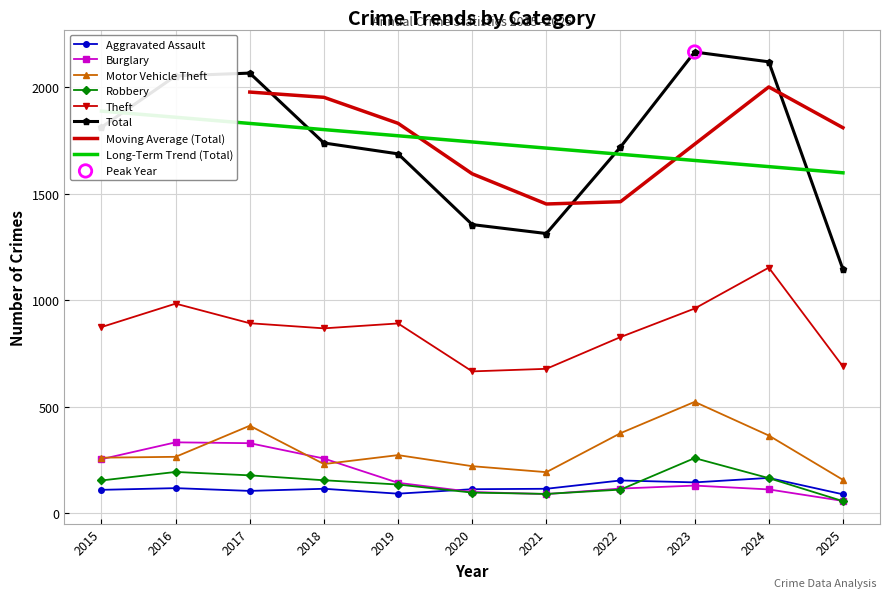

At how many categories does at least one series exceed 1946?

4